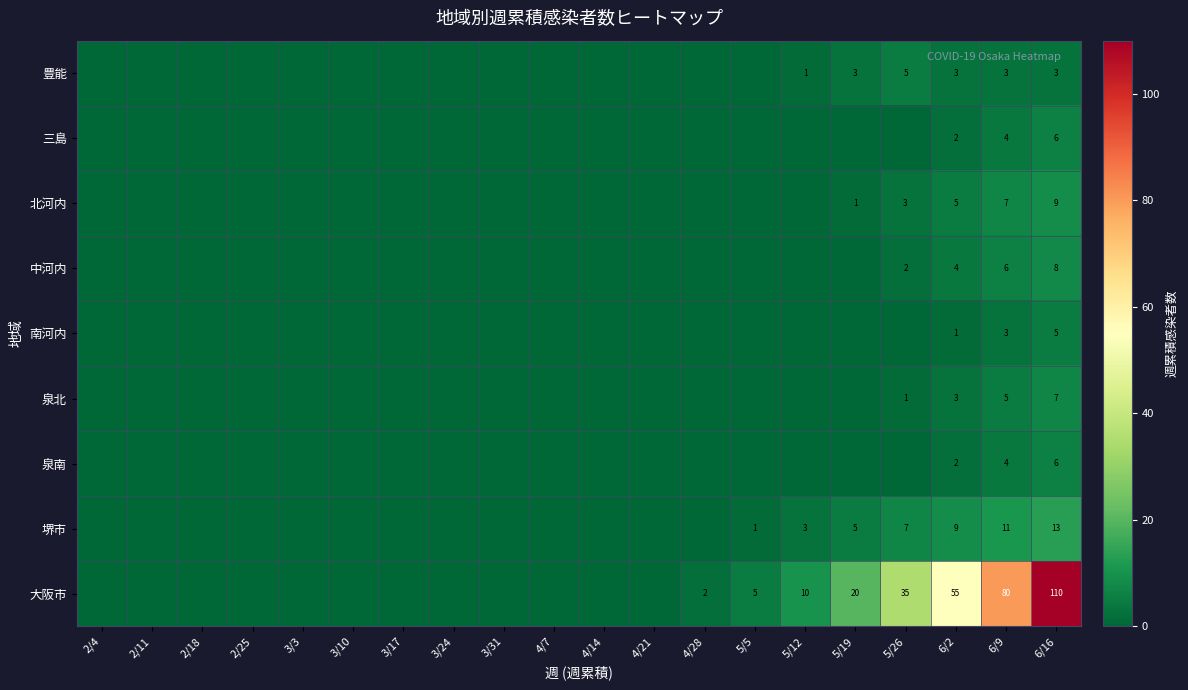

The 豊能 series shows 1 at 5/12. True or false?

True